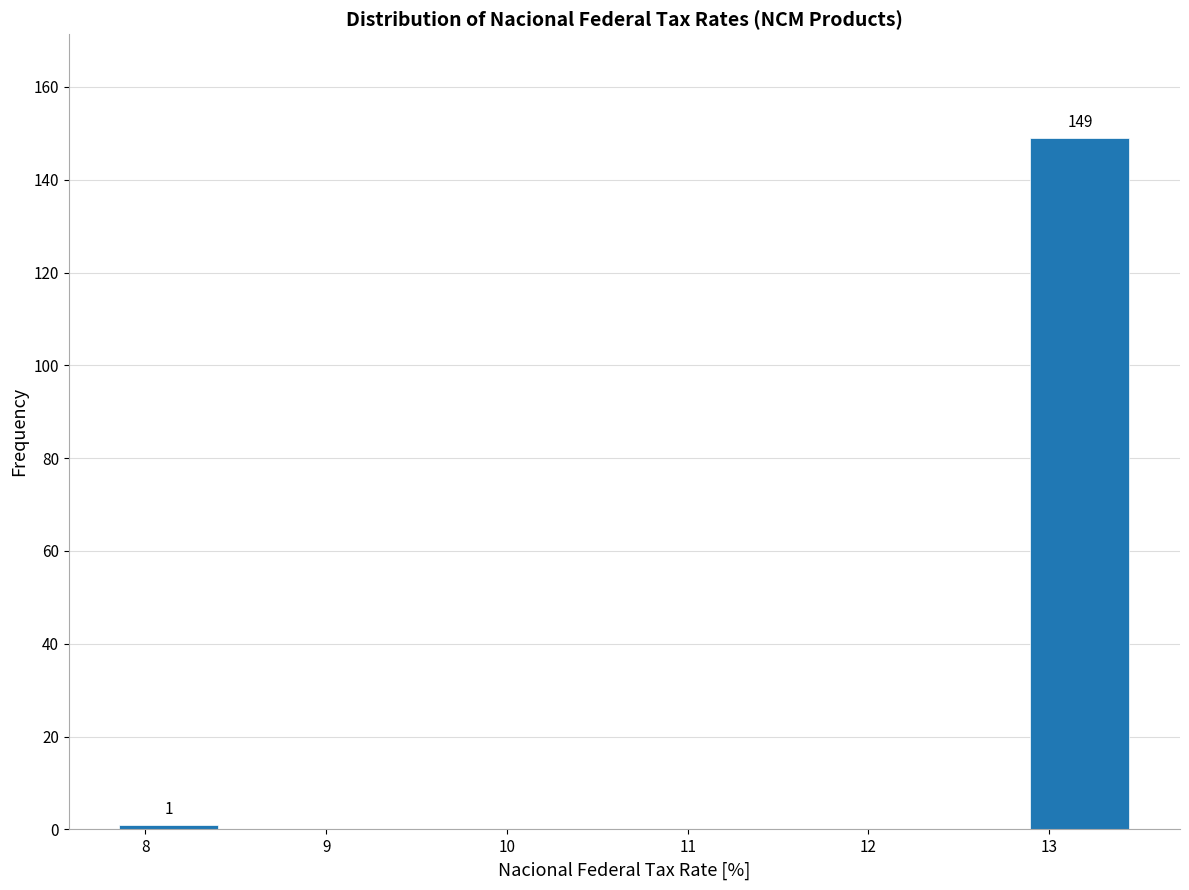

Which range on the x-axis has the tallest bar?

12.89 to 13.45